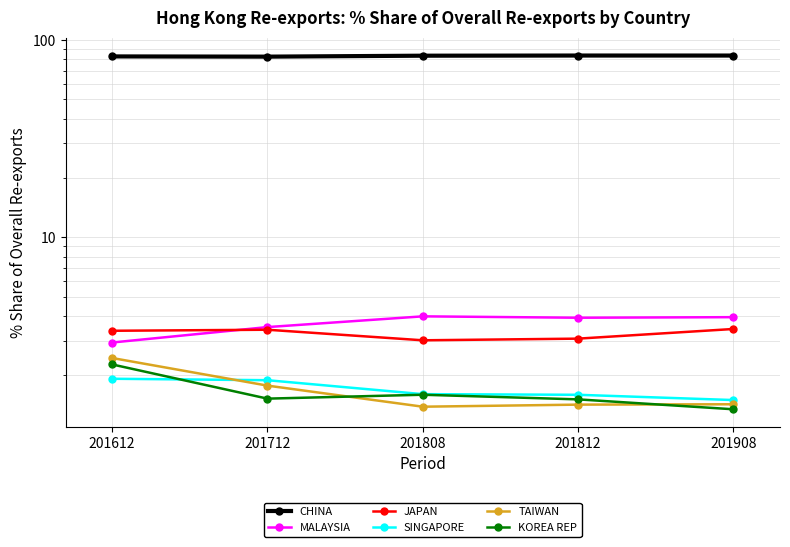

What is the minimum value for CHINA?

82.3